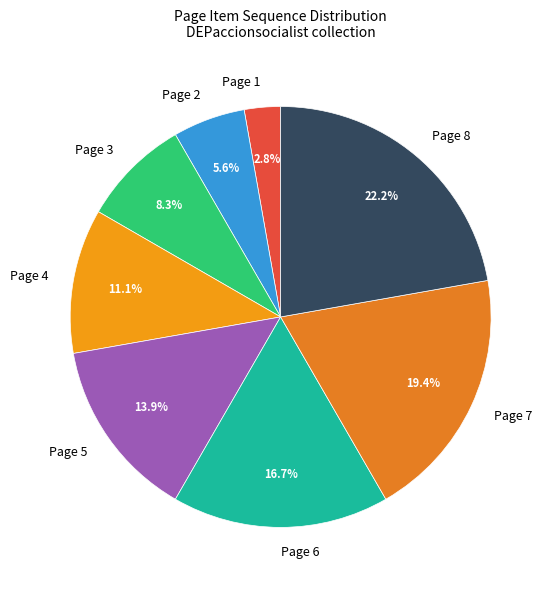

To the nearest percent, what is the difference between the largest and smallest slice percentages?

19%